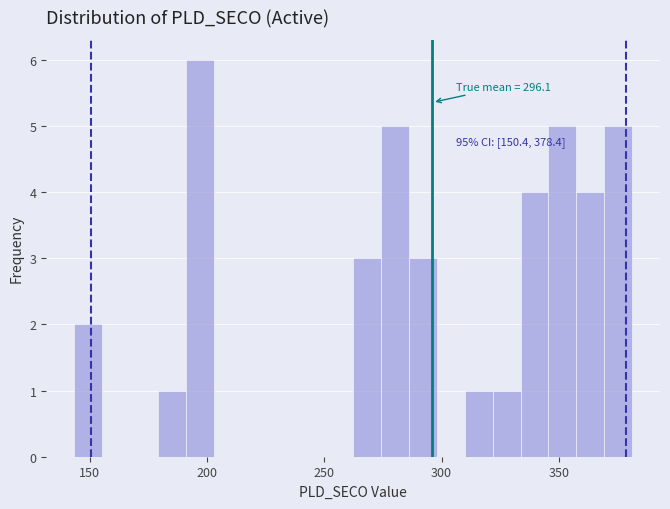

Read against the x-axis, roughly where is the centre of the tallest bar?

195